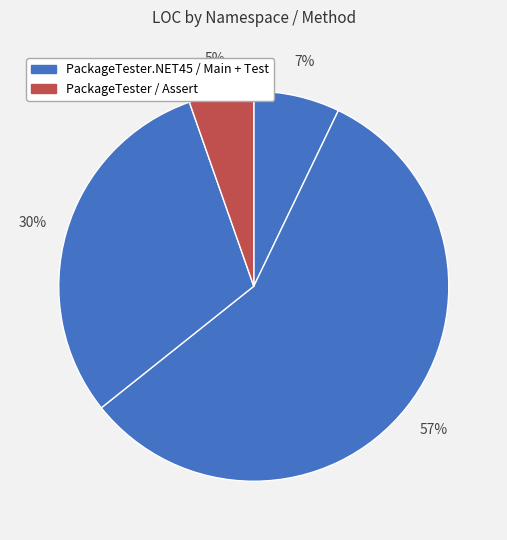

How many segments does this pie chart have?

4